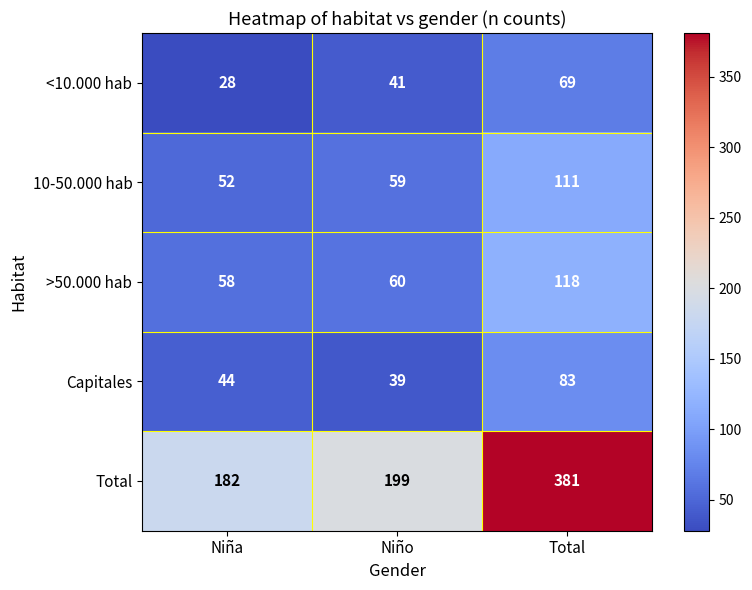

What is the average value of the 10-50.000 hab series?

74